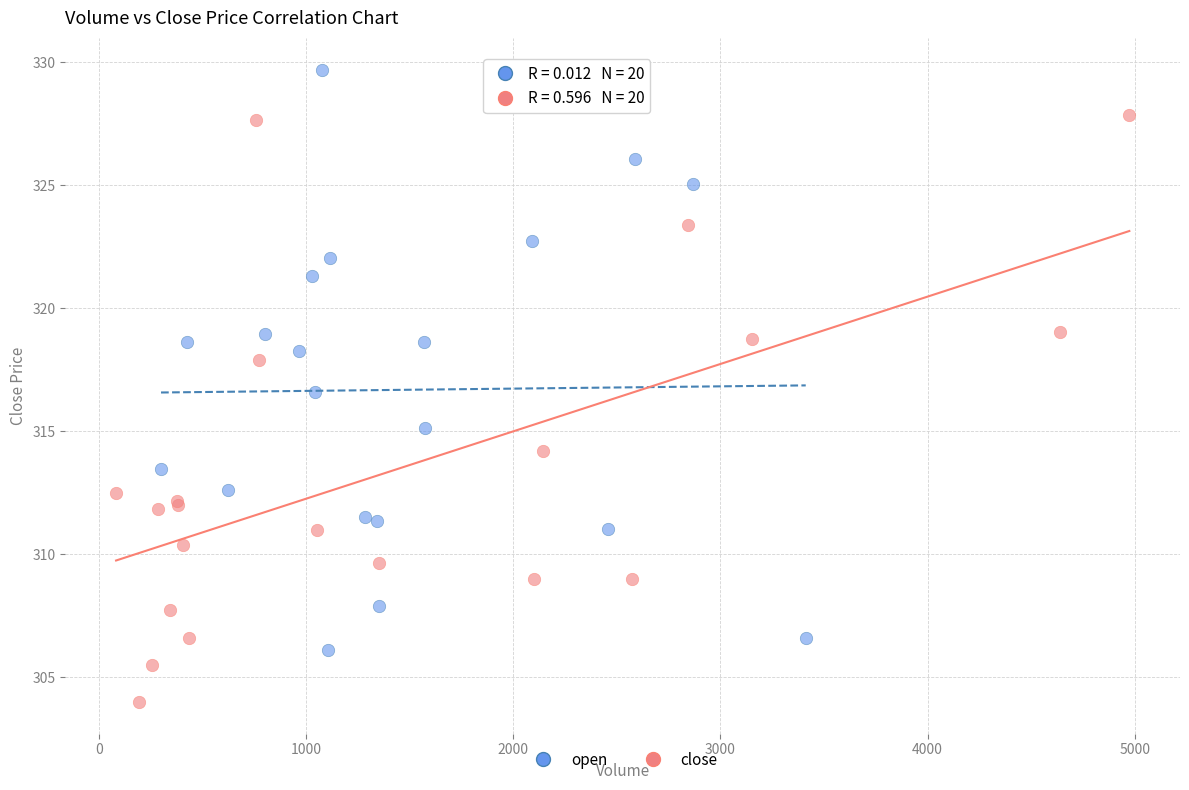

Which series contains the lowest Y value?

close